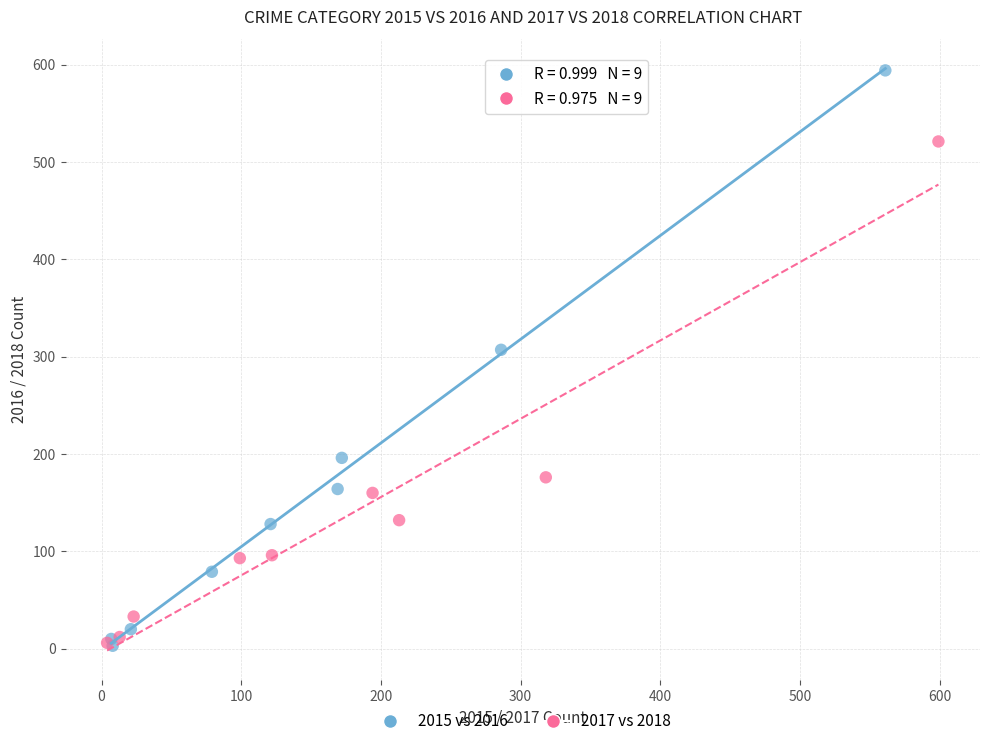

Which series contains the highest Y value?

2015 vs 2016